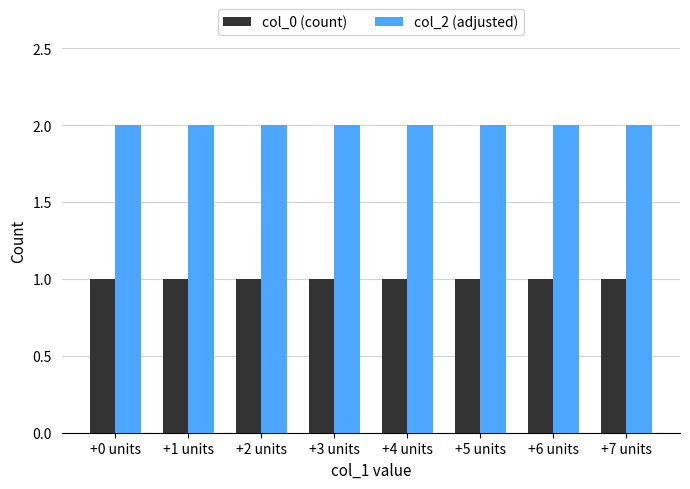

At how many categories does at least one series exceed 1?

8